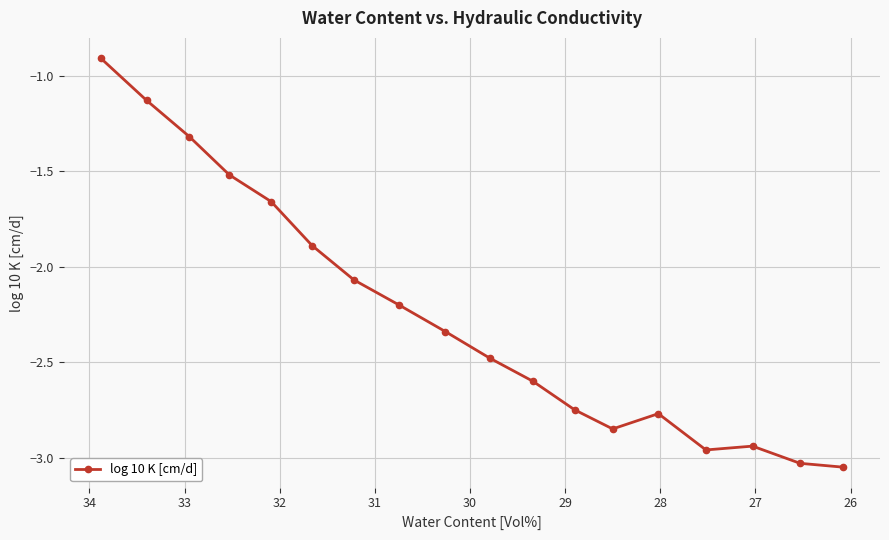

Reading left to right, list all the values displayed in this chart.

-0.9	-1.1	-1.3	-1.5	-1.7	-1.9	-2.1	-2.2	-2.3	-2.5	-2.6	-2.8	-2.9	-2.8	-3.0	-2.9	-3.0	-3.0